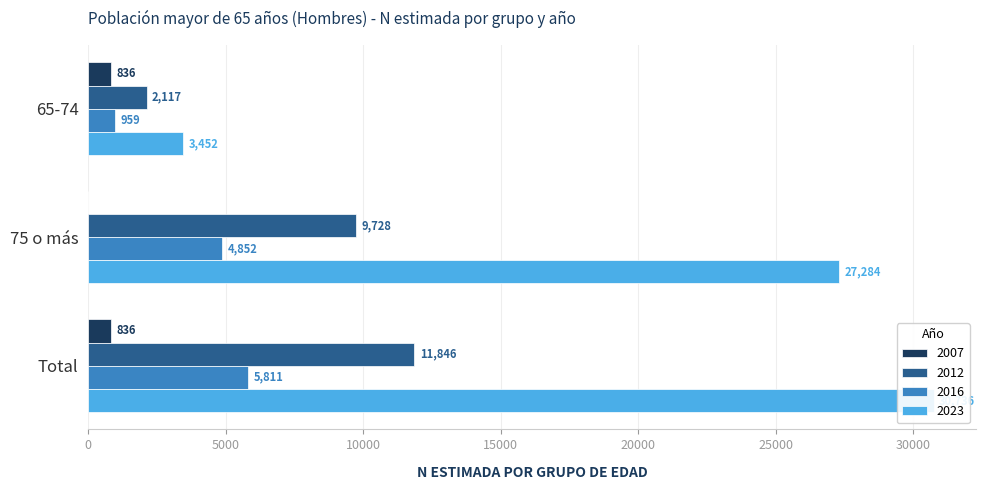

What is the total value across all series at Total?

49229